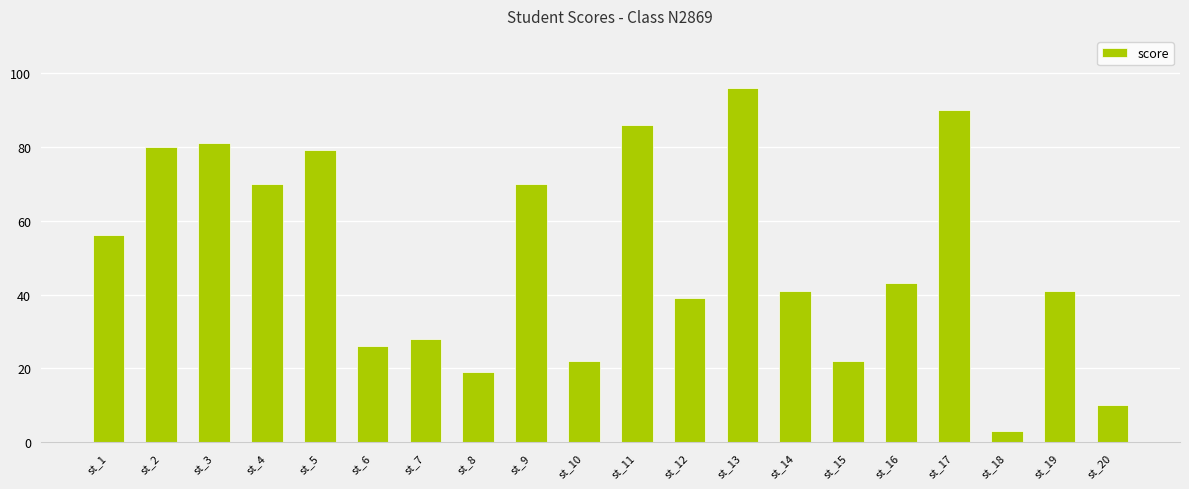

What is the difference between the values at st_2 and st_19?

39